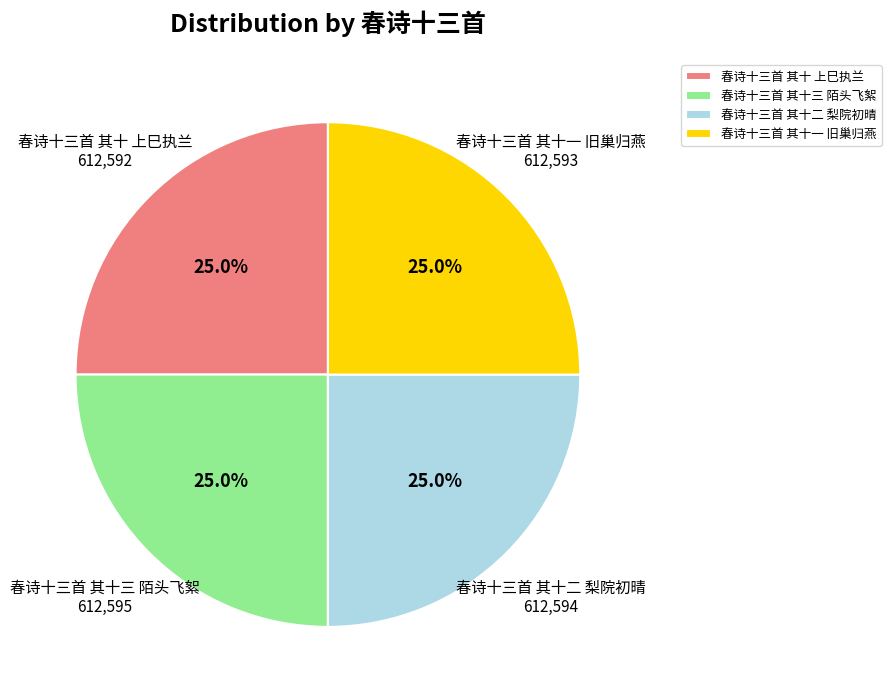

How many slices are in this pie chart?

4